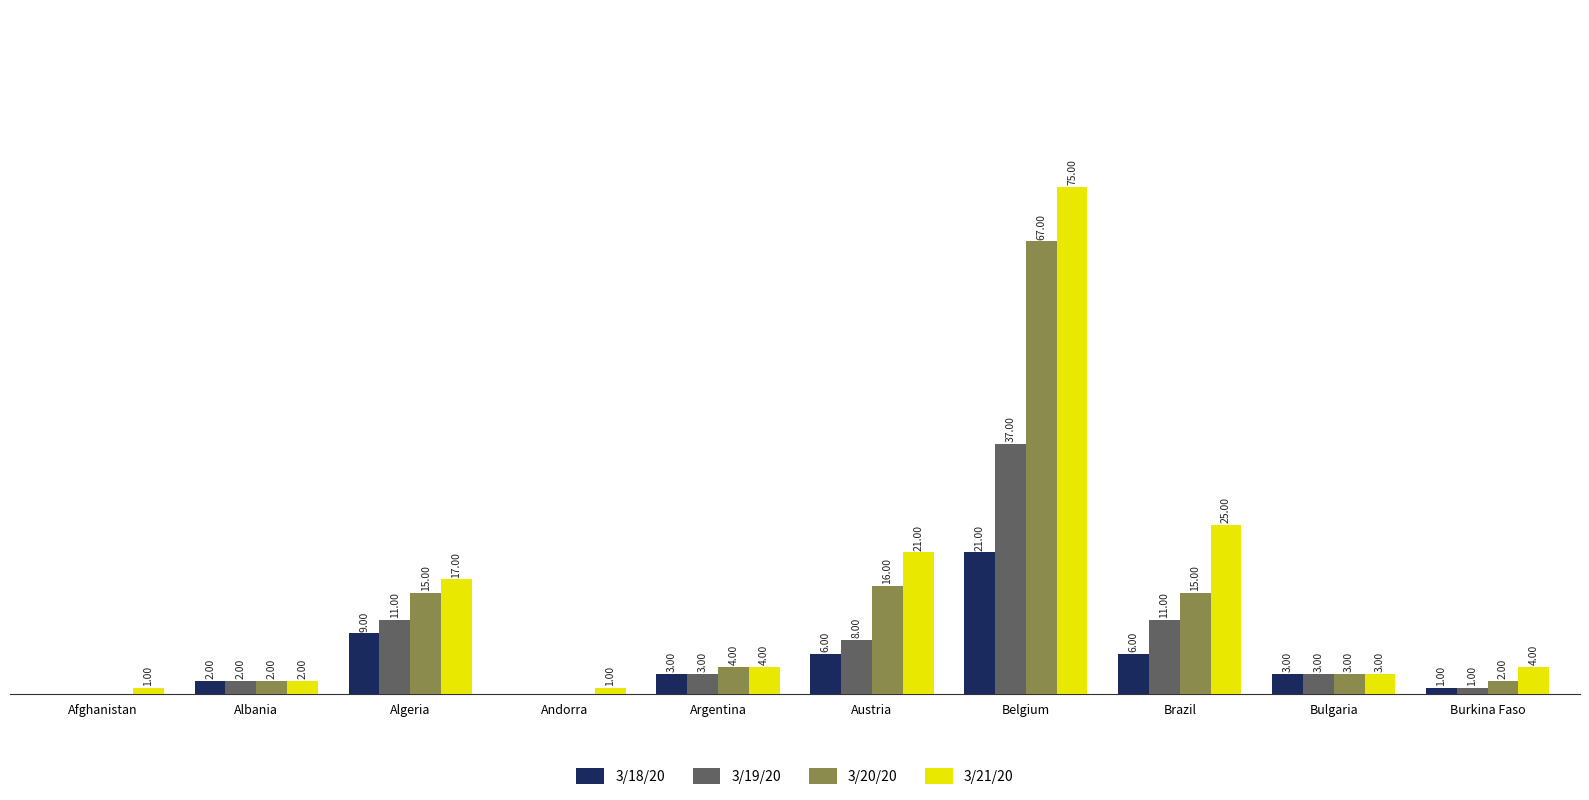

Which series has the largest total across all categories?

3/21/20